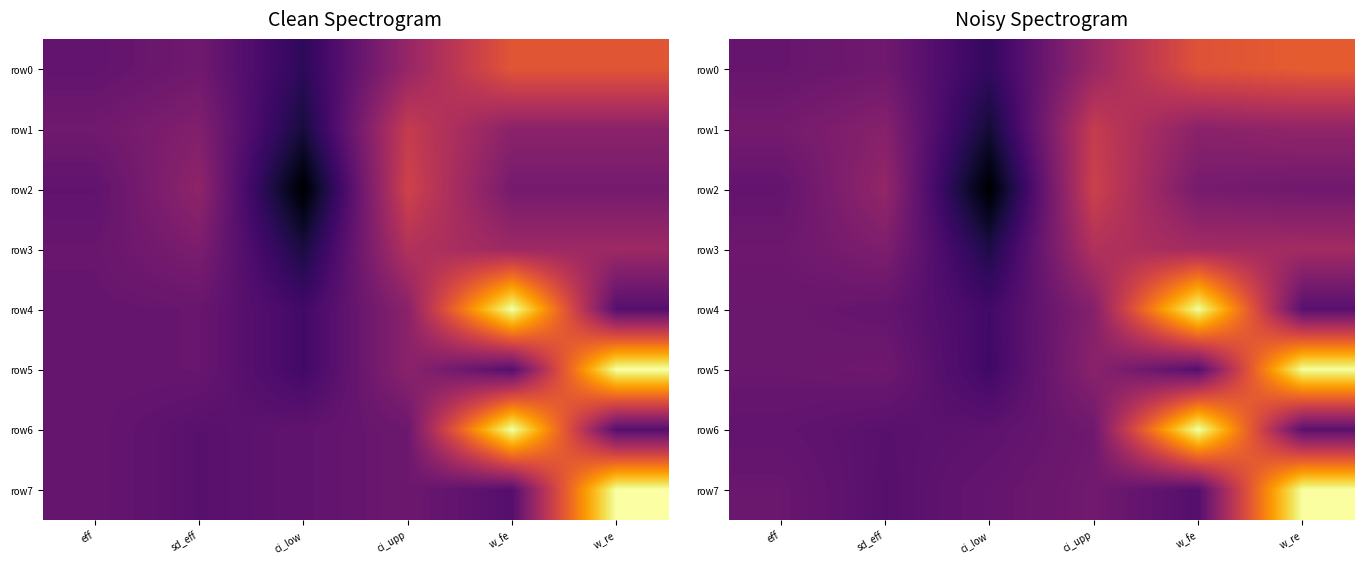

At which category does the chart reach its peak across all series?

w_fe